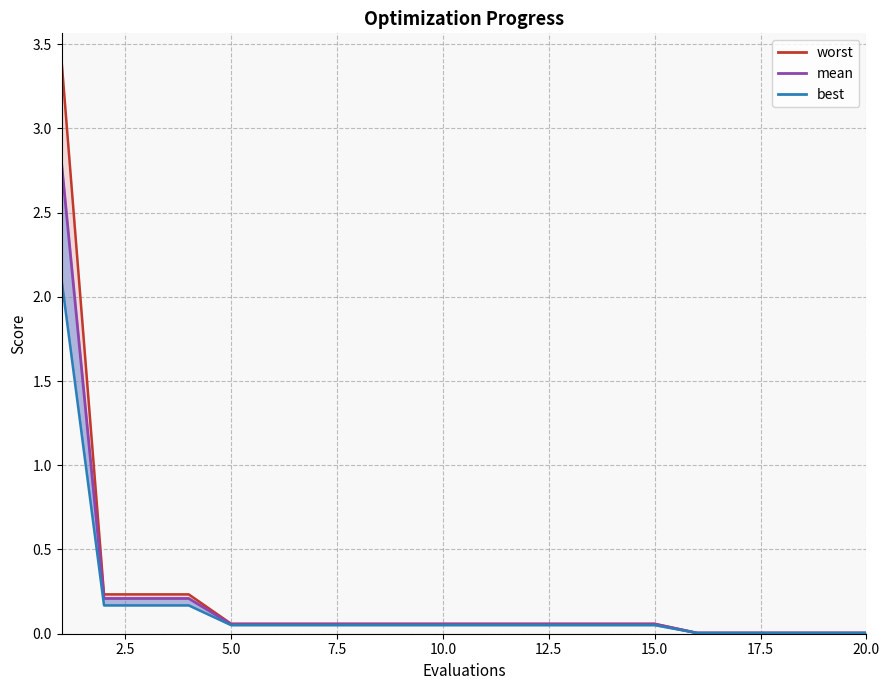

Rank the series by their average value, from lowest to highest.

best_line, mean, worst_line